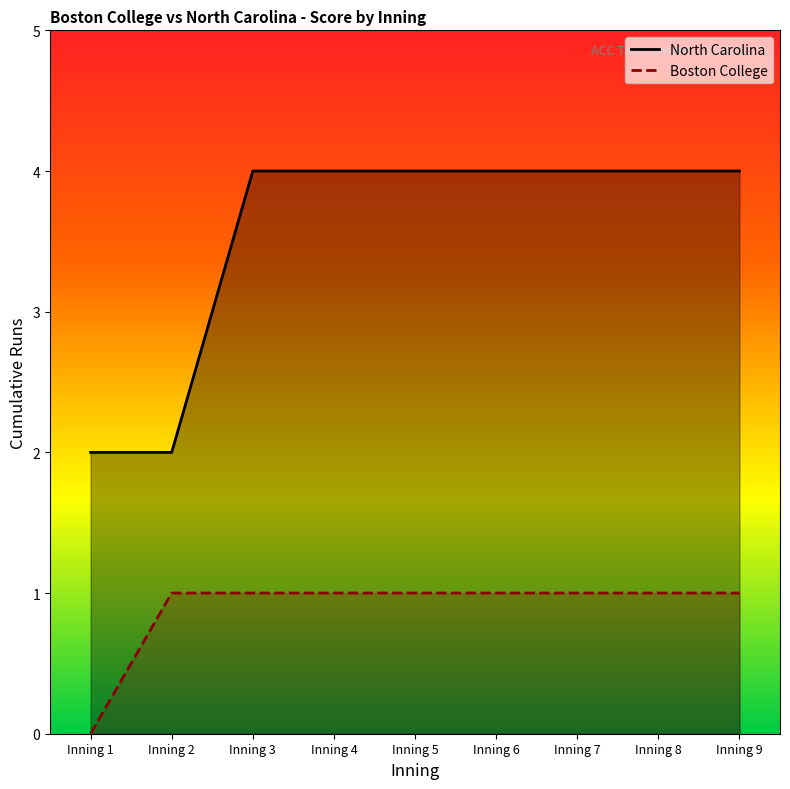

Rank the series at Inning 7 from highest to lowest value.

North Carolina, Boston College